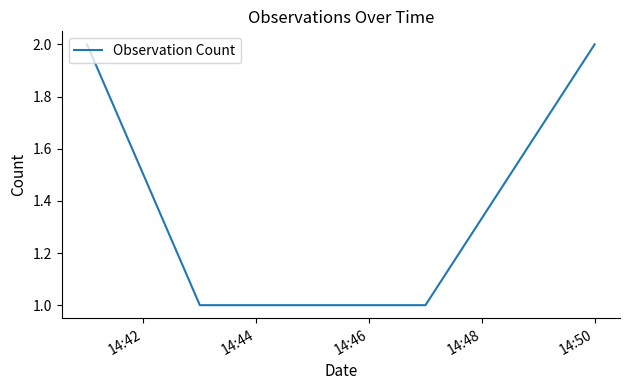

How many lines are shown in the chart?

1